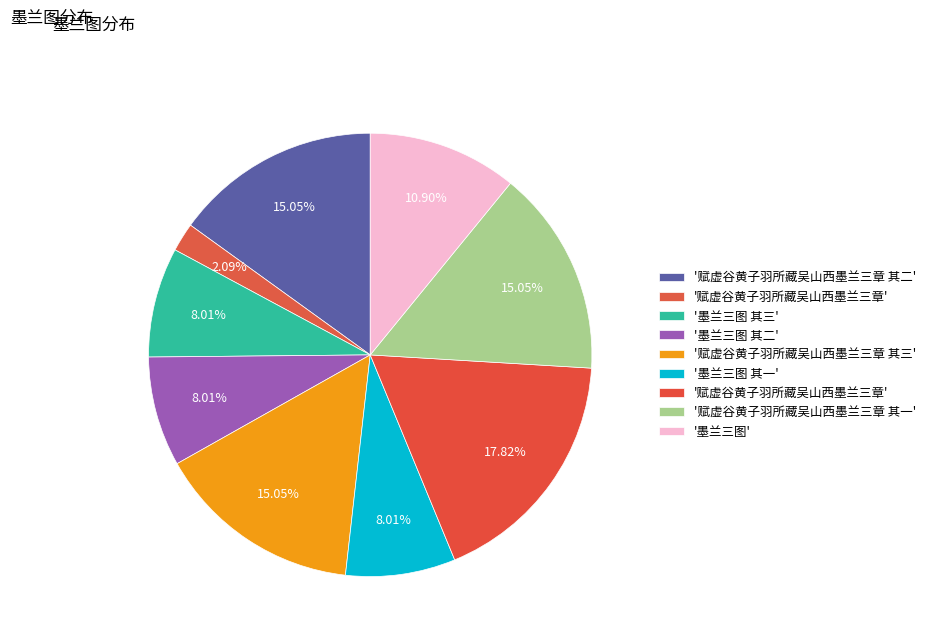

How many slices are in this pie chart?

9